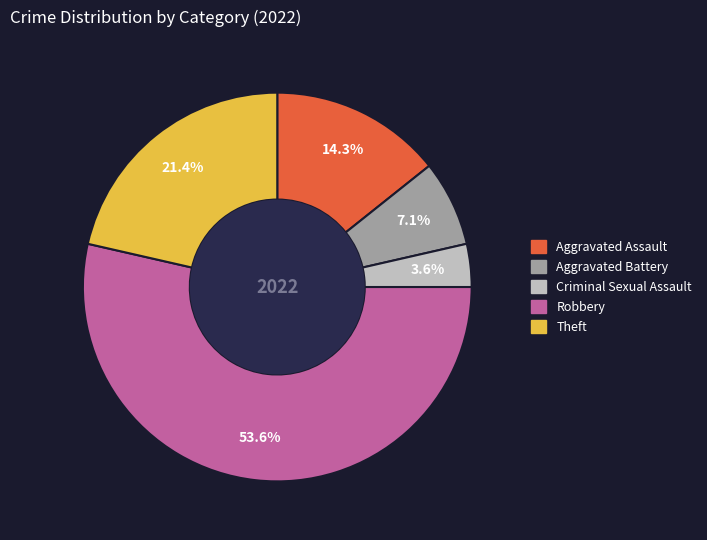

To the nearest percent, what is the average slice percentage?

20%